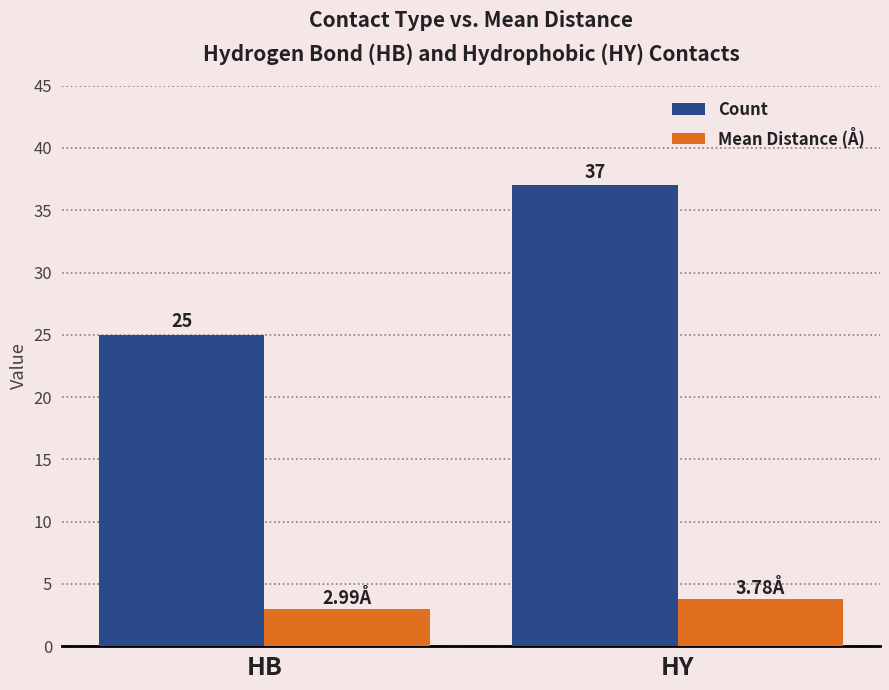

What is the sum of all Mean Distance (Å) values?

6.8